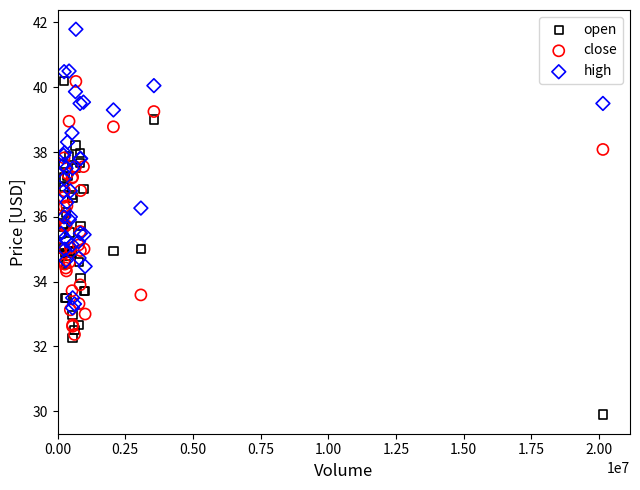

Which series reaches the maximum Y coordinate?

high